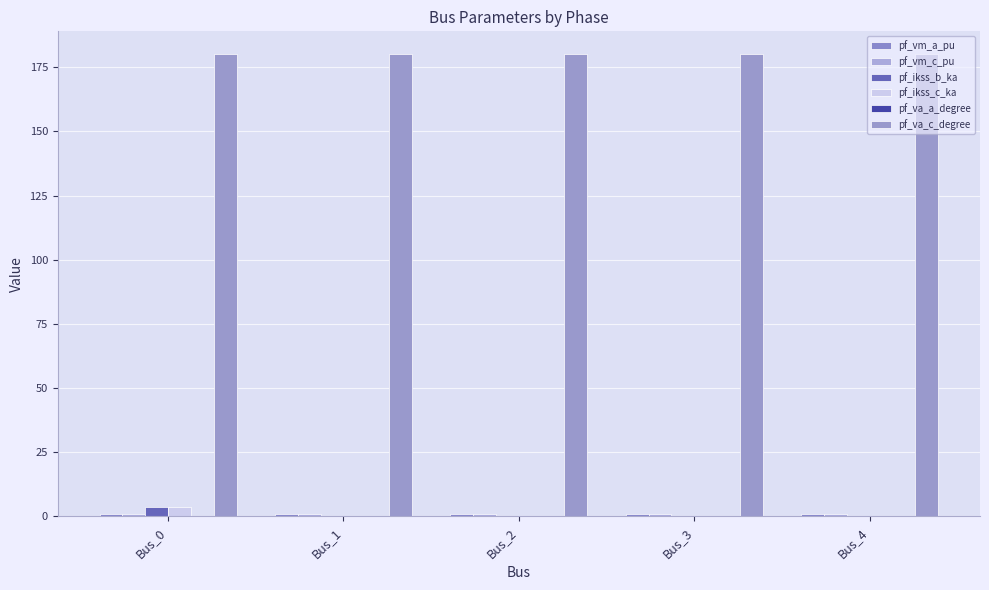

What is the total value across all series at Bus_3?

181.7